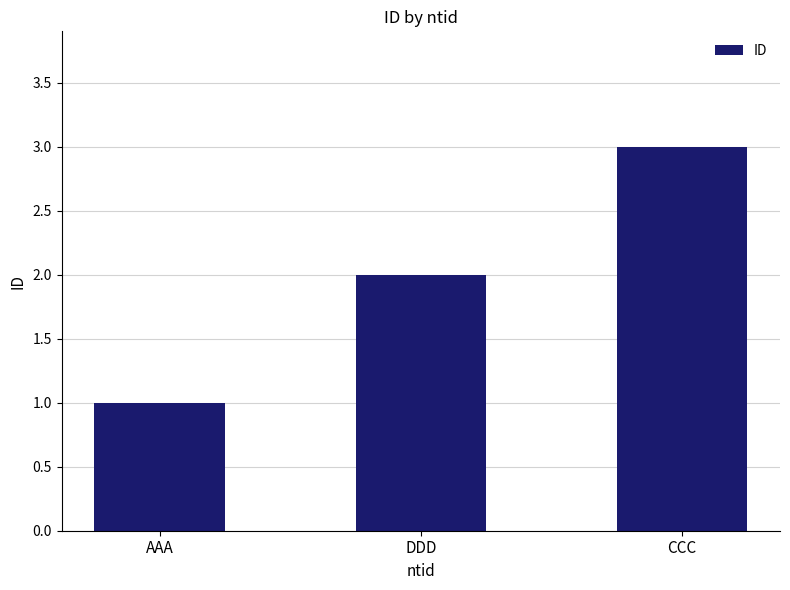

Read the value at CCC.

3